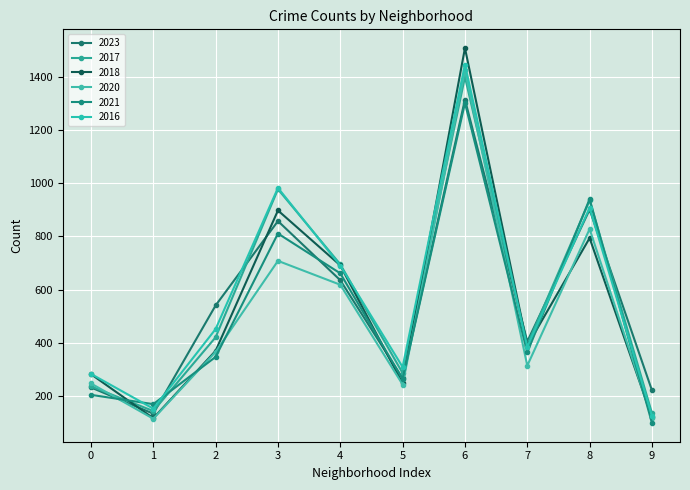

How many data points does each series have?

10